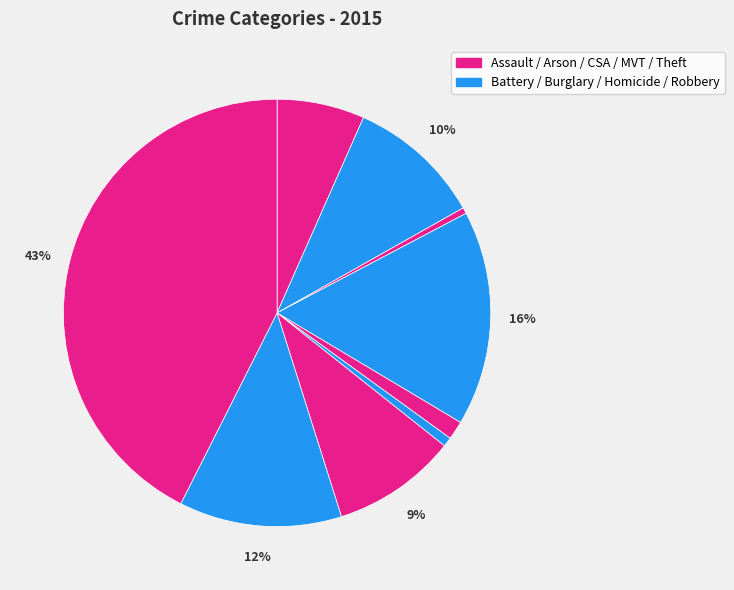

How many slices are in this pie chart?

9